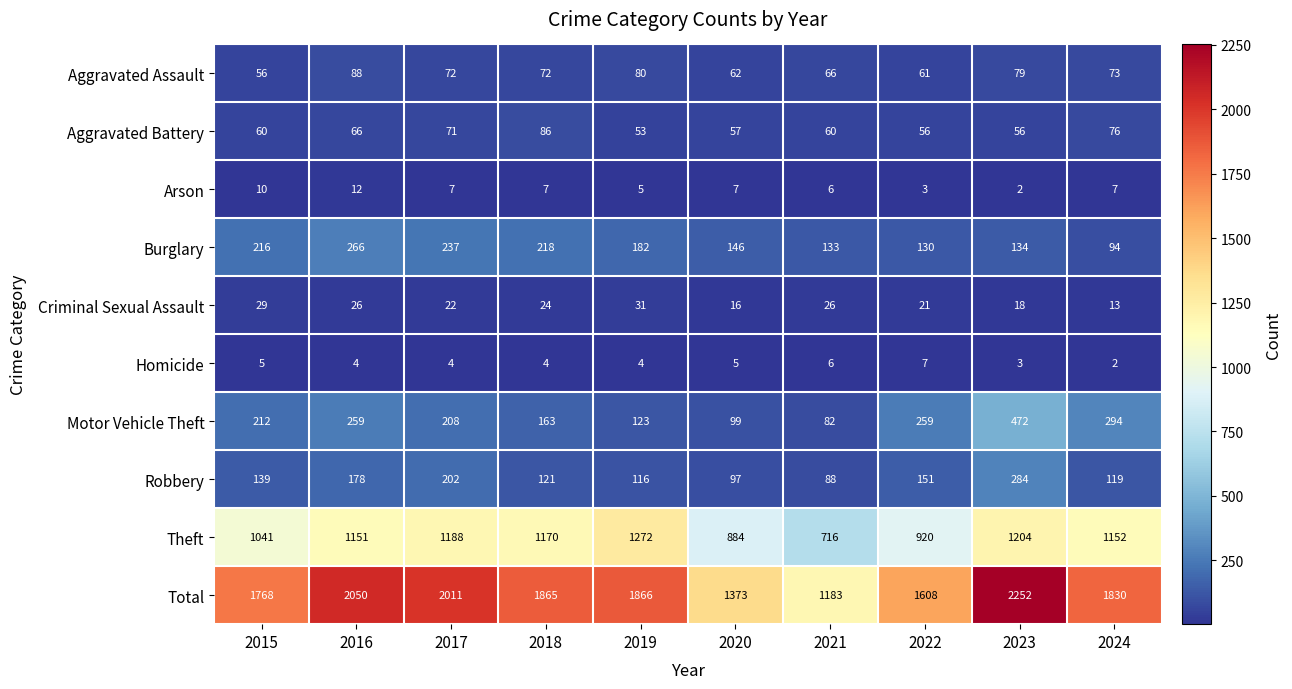

Which series has the largest total across all categories?

Total